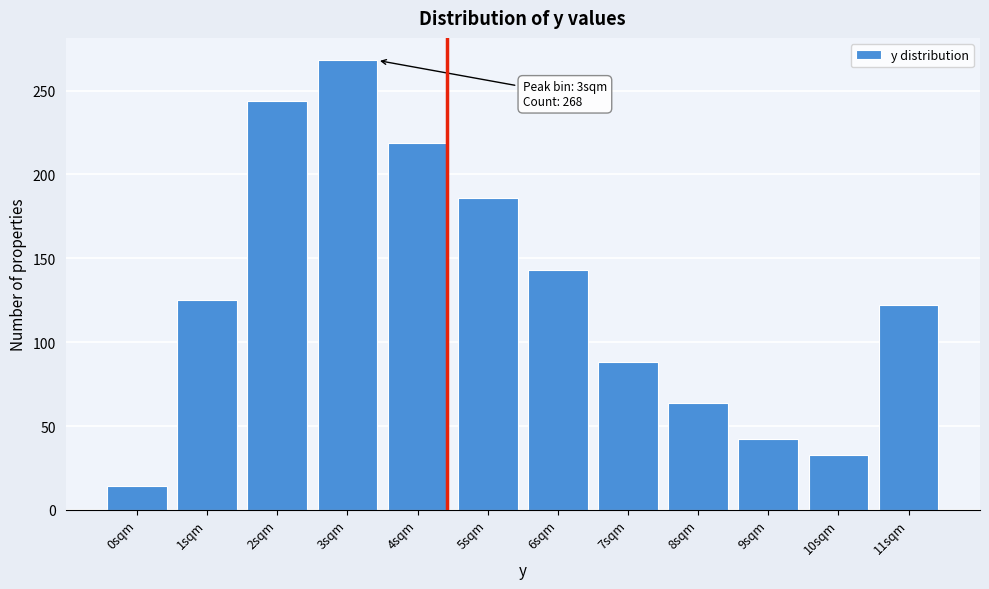

Reading right to left, extract all data points from this chart.

122	33	42	64	88	143	186	219	268	244	125	14